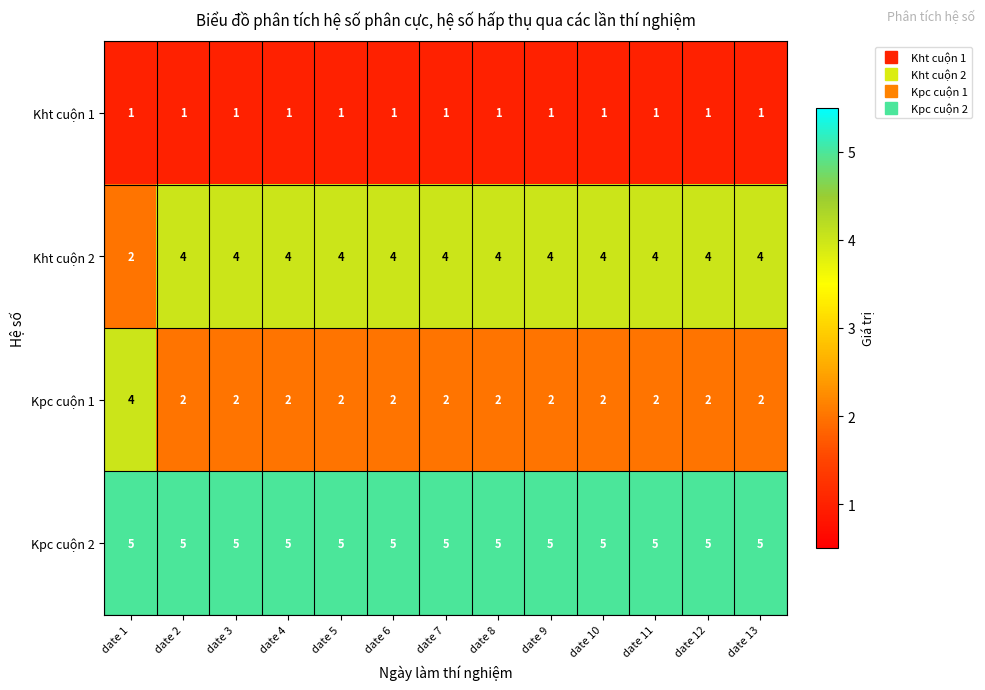

What is the maximum value shown in the chart?

5